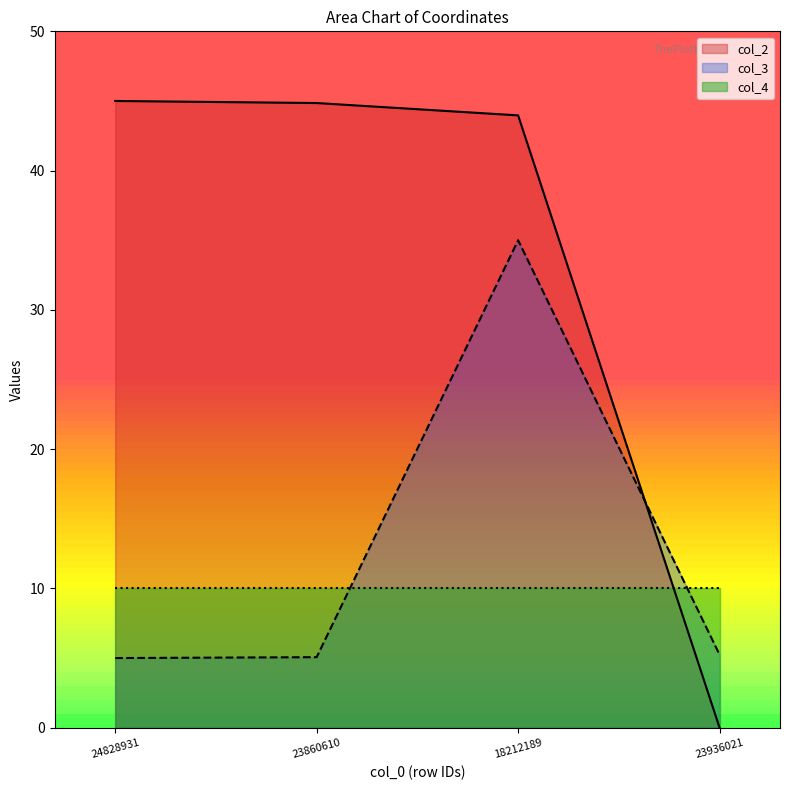

How many times do col_2 and col_3 cross each other?

1